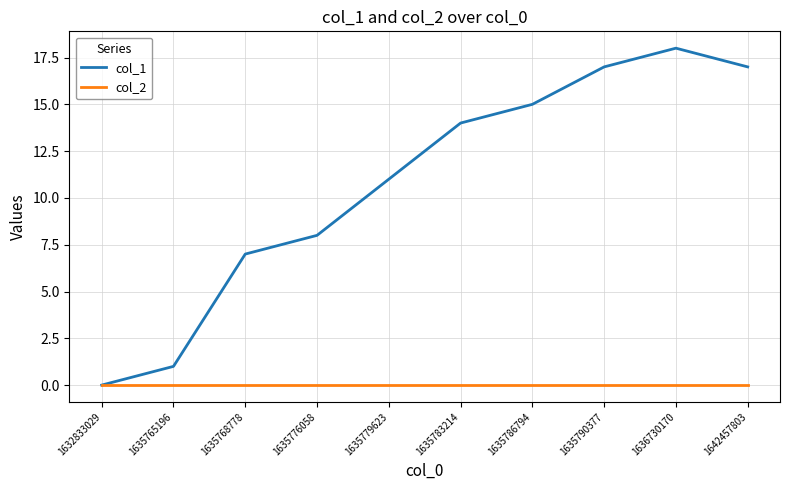

Rank the series at 1635786794 from highest to lowest value.

col_1, col_2